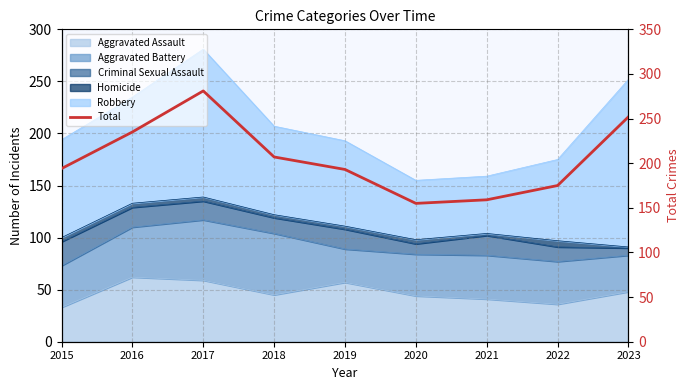

Is it true that the value at 2017 is 281?

True